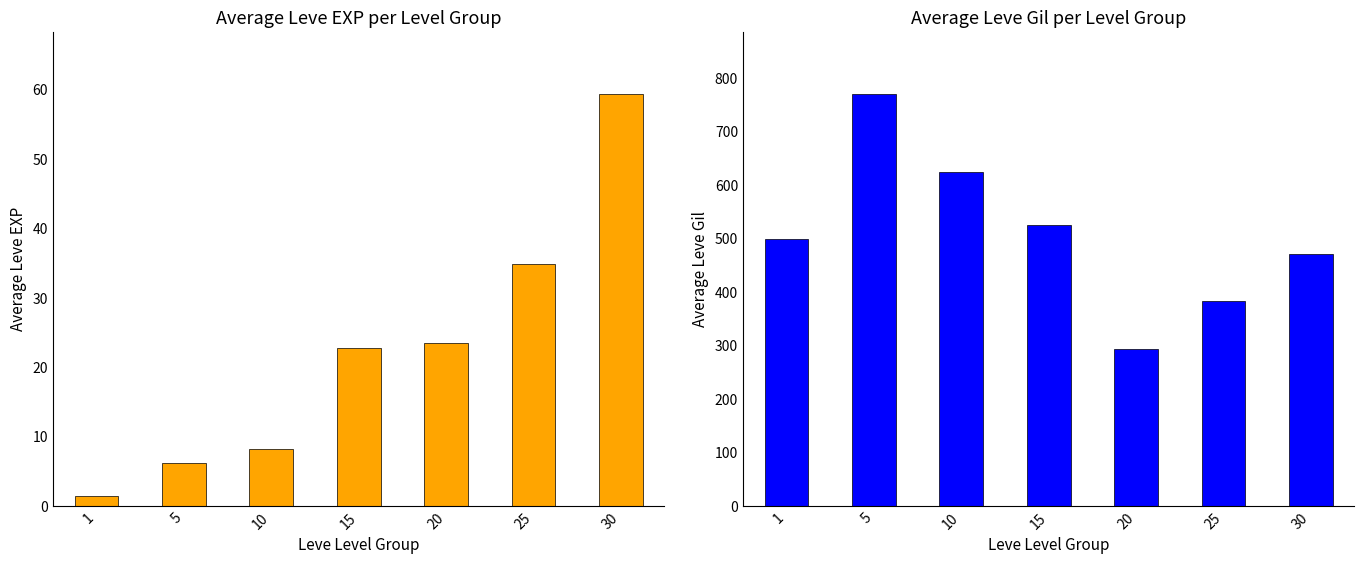

List the series in order of their peak value, lowest first.

Average Leve EXP, Average Leve Gil